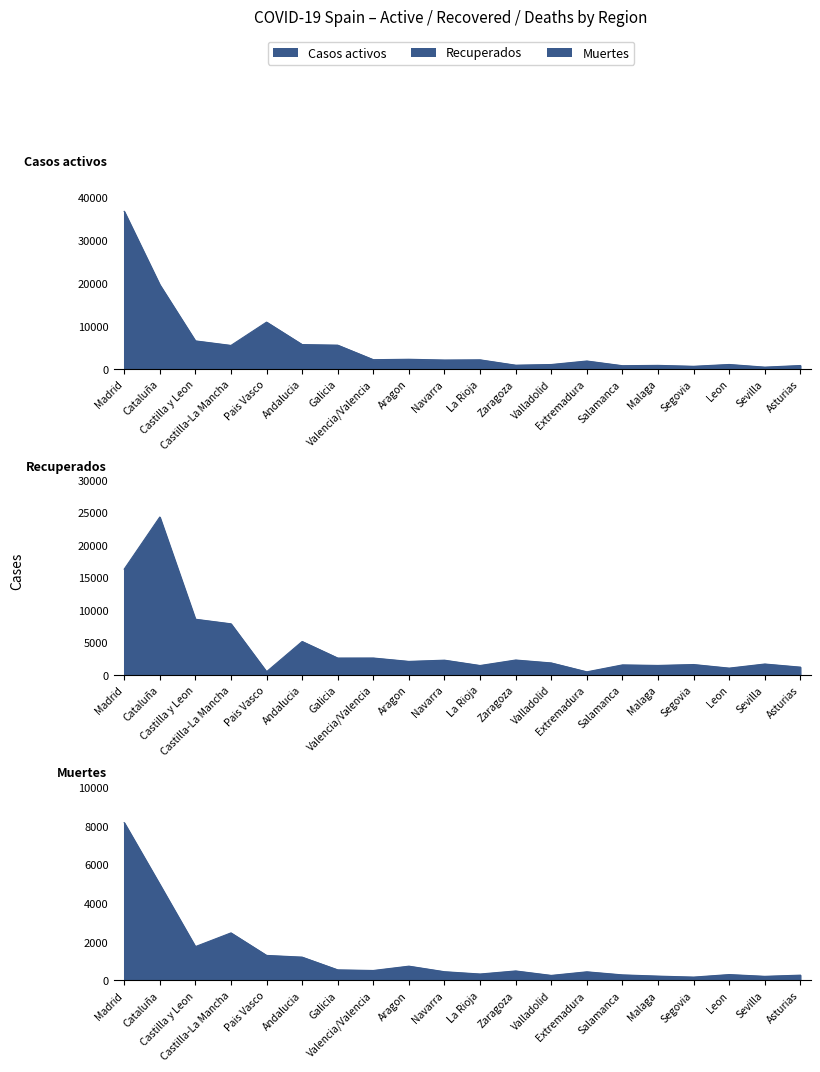

Where is the first local minimum for Casos activos?

Castilla-La Mancha